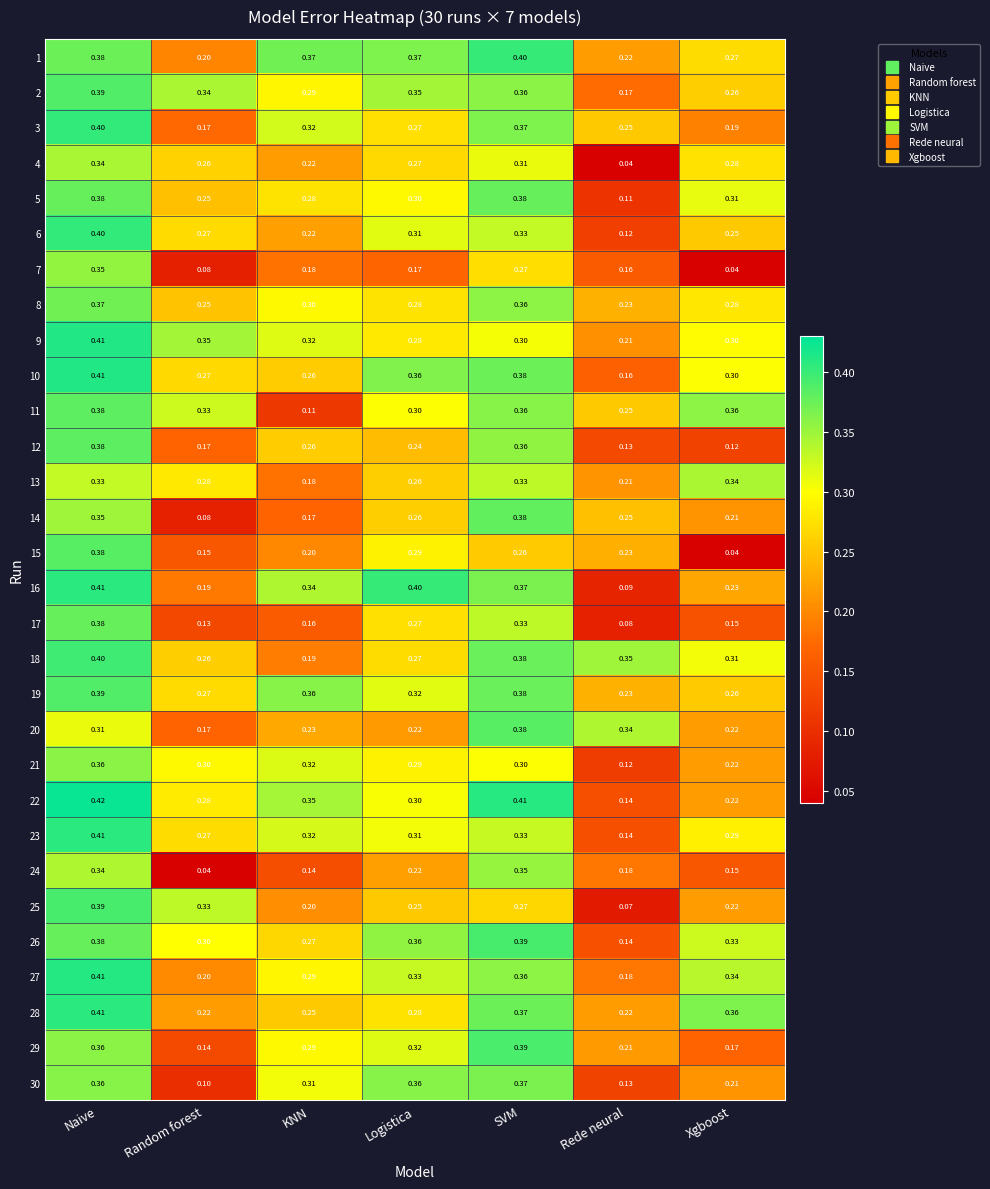

Between SVM and Xgboost, which series saw the biggest shift?

12